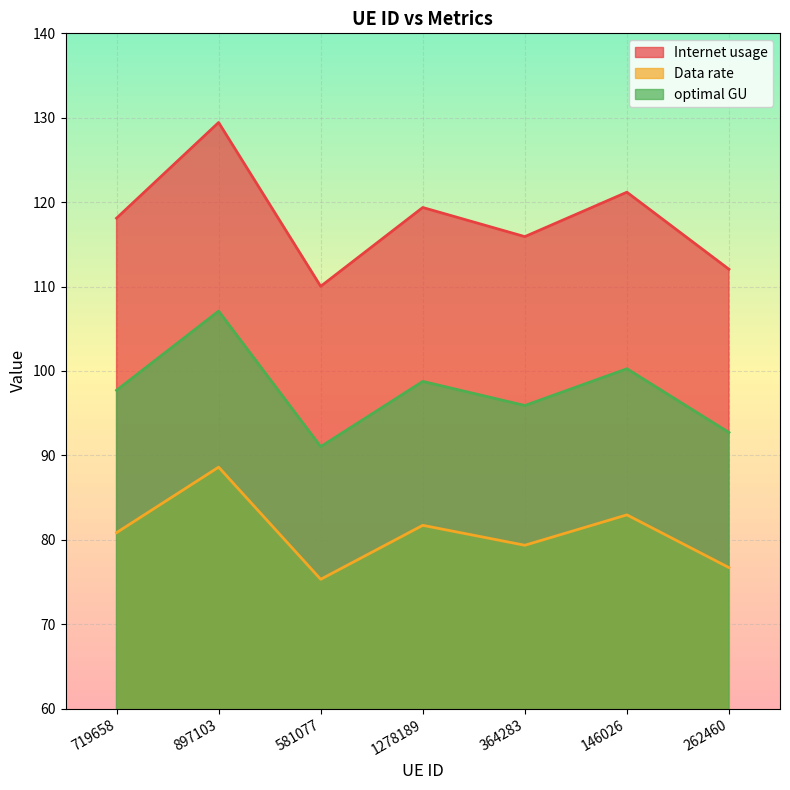

List the series in order of their peak value, lowest first.

Data rate, optimal GU, Internet usage